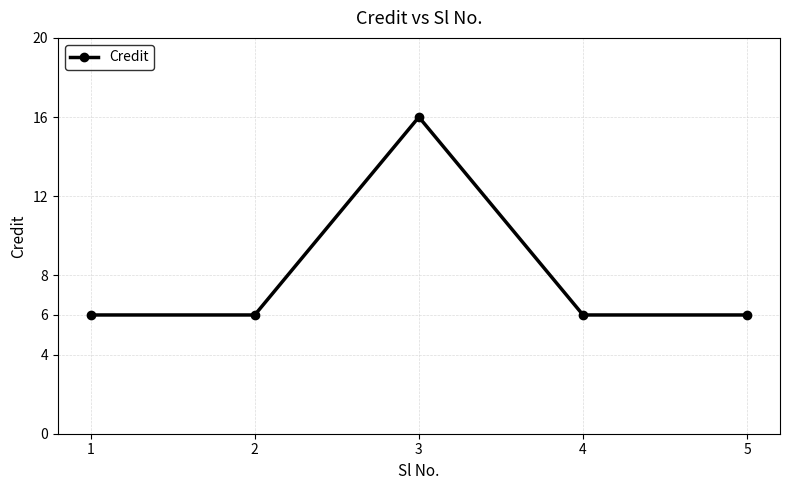

What is the smallest value displayed?

6